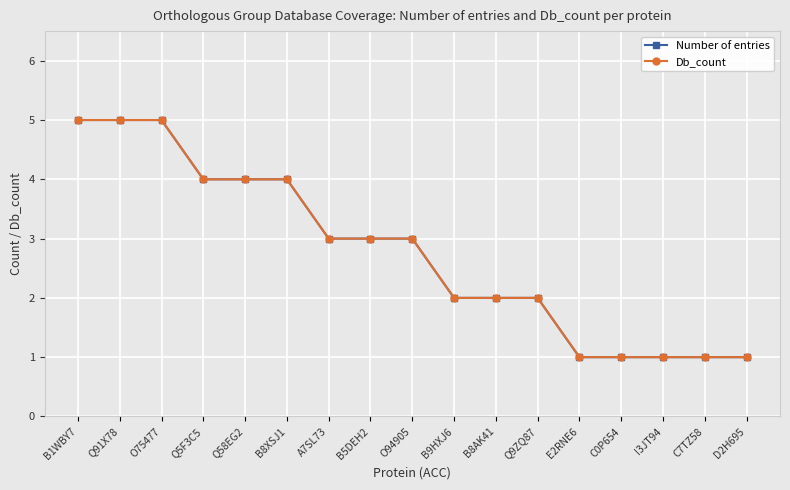

Is this an area chart (filled region under the line)?

No